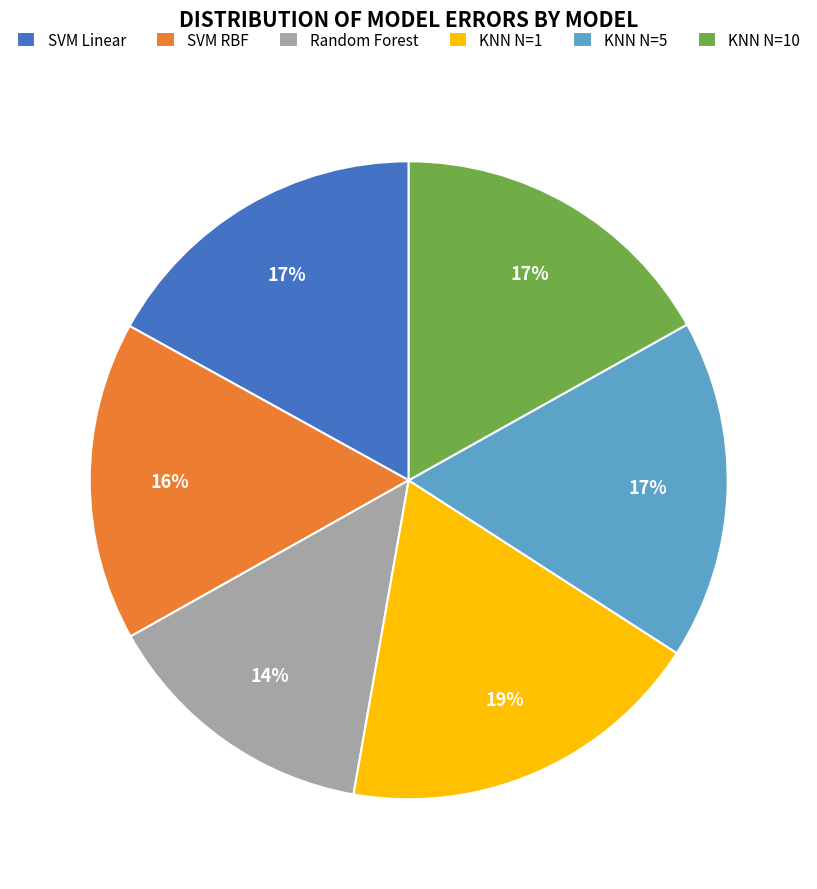

Is Random Forest the majority of the pie?

No